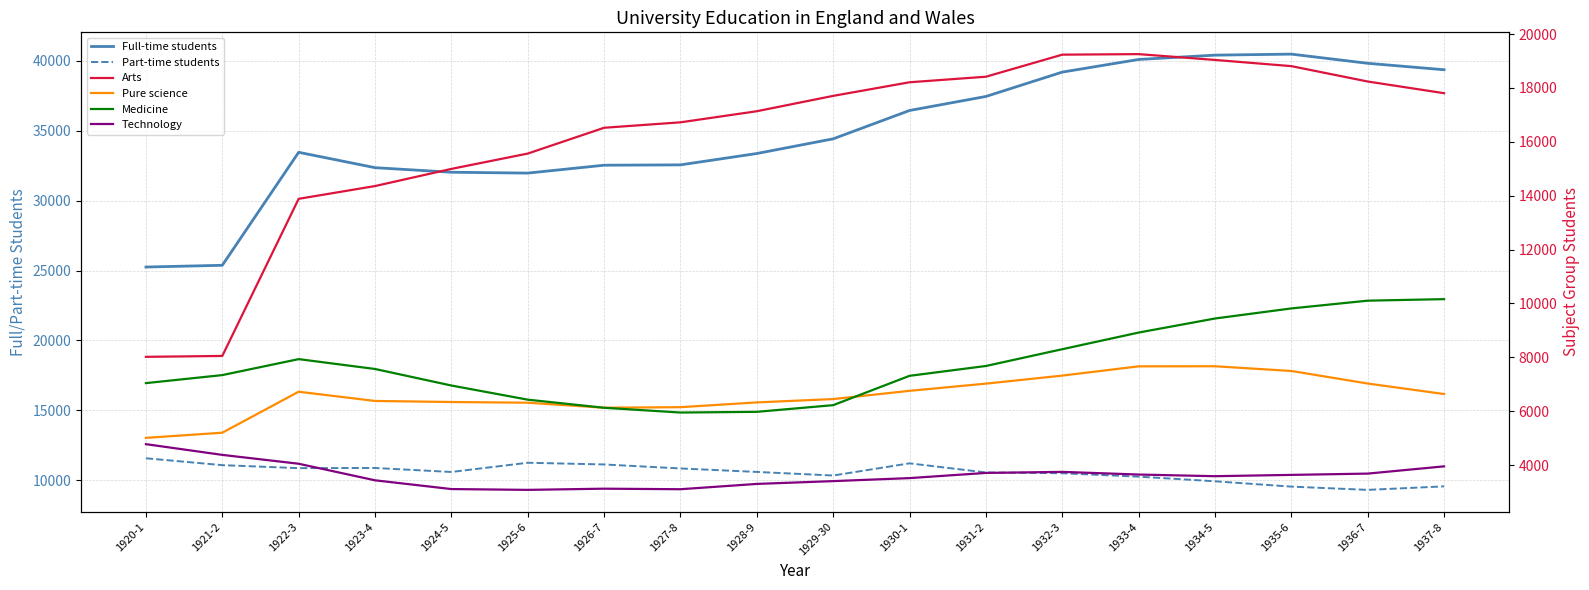

At how many categories does at least one series exceed 13452?

18